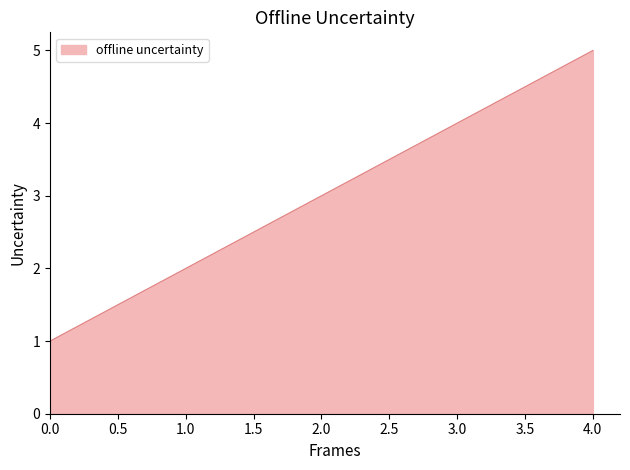

Does the chart have visible grid lines?

No